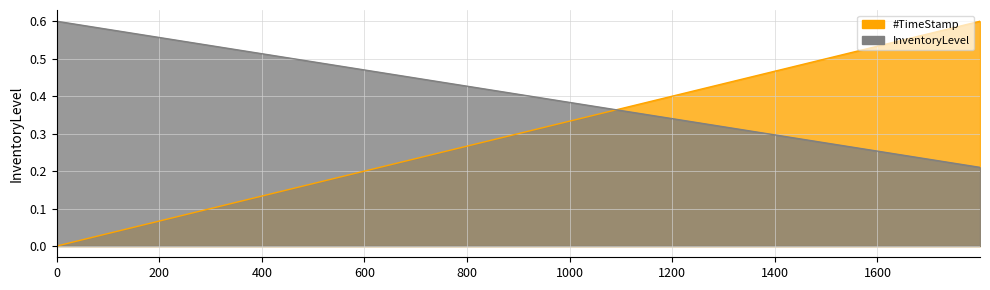

What is the highest value of the #TimeStamp series?

0.6